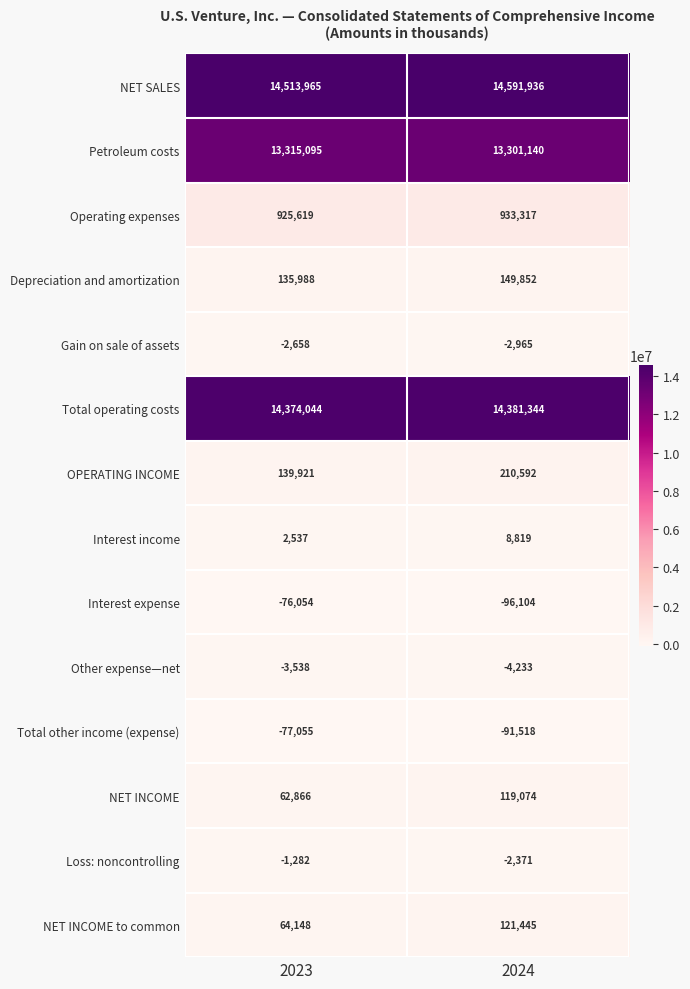

Reading left to right, what are all the values shown in this chart?

NET SALES: 2023=14513965	2024=14591936
Petroleum costs: 2023=13315095	2024=13301140
Operating expenses: 2023=925619	2024=933317
Depreciation and amortization: 2023=135988	2024=149852
Gain on sale of assets: 2023=-2658	2024=-2965
Total operating costs: 2023=14374044	2024=14381344
OPERATING INCOME: 2023=139921	2024=210592
Interest income: 2023=2537	2024=8819
Interest expense: 2023=-76054	2024=-96104
Other expense—net: 2023=-3538	2024=-4233
Total other income (expense): 2023=-77055	2024=-91518
NET INCOME: 2023=62866	2024=119074
Loss: noncontrolling: 2023=-1282	2024=-2371
NET INCOME to common: 2023=64148	2024=121445